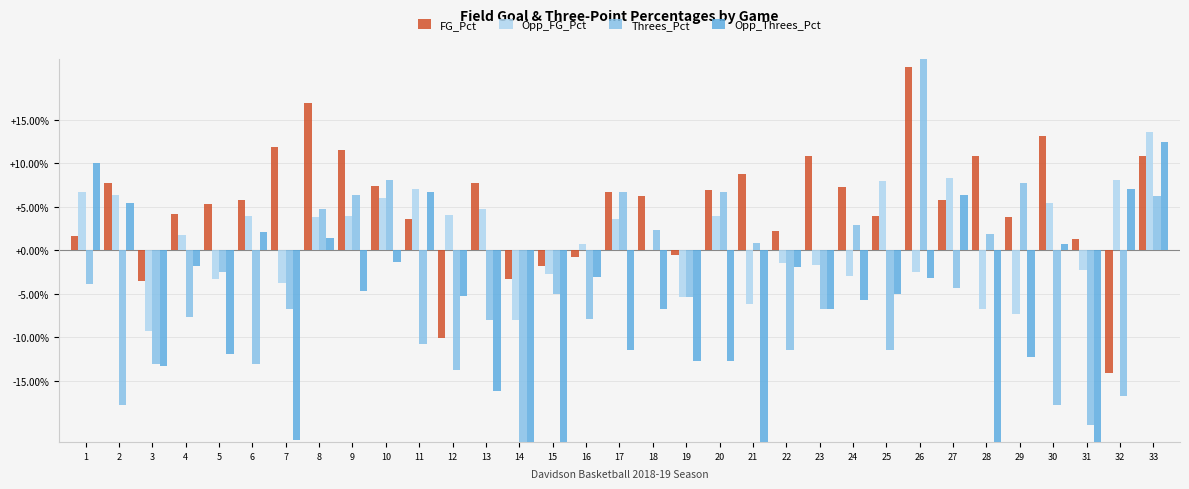

How many groups of bars are there?

33